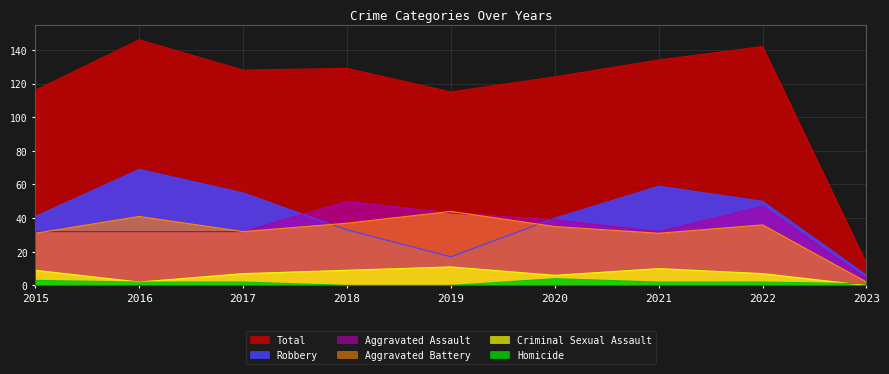

At which label is Aggravated Assault closest to 27?

2015